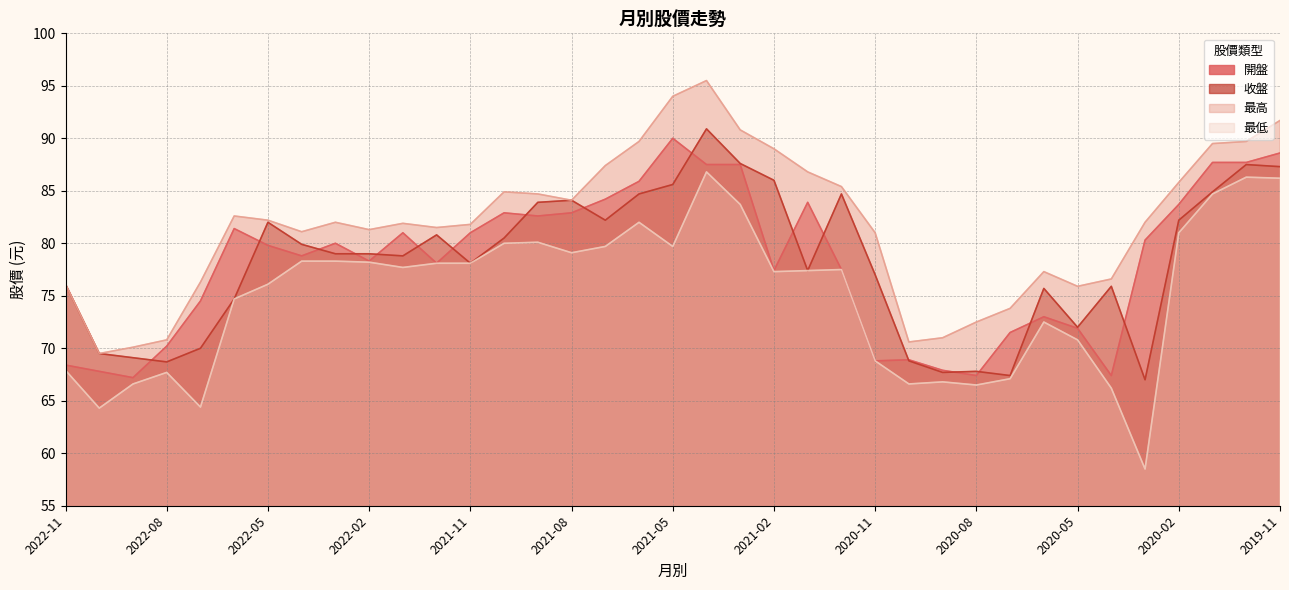

Between 2021-07 and 2022-11, which is larger?

2021-07